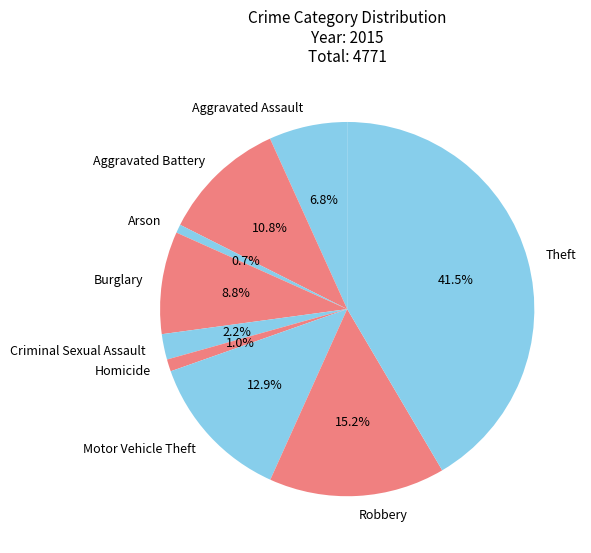

What is the largest slice in the pie chart?

Theft